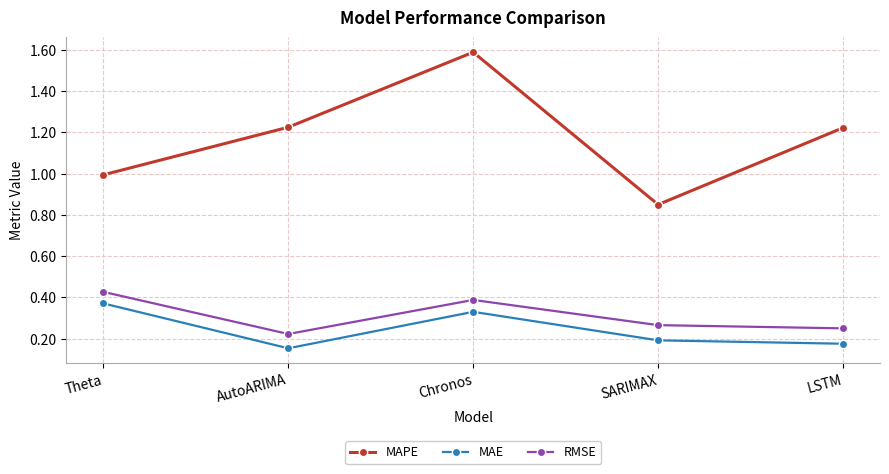

Is the value of RMSE at SARIMAX greater than the value of MAPE at Theta?

No